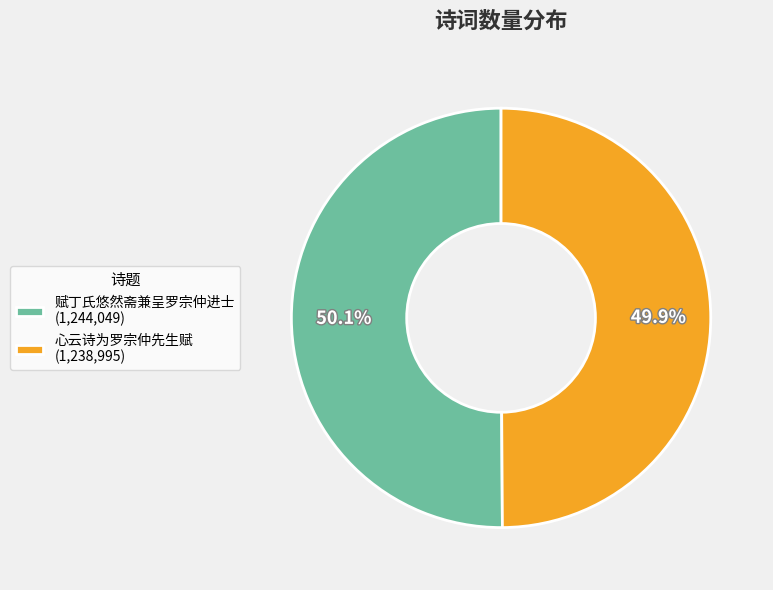

To the nearest percent, what is the combined percentage of 赋丁氏悠然斋兼呈罗宗仲进士 and 心云诗为罗宗仲先生赋?

100%